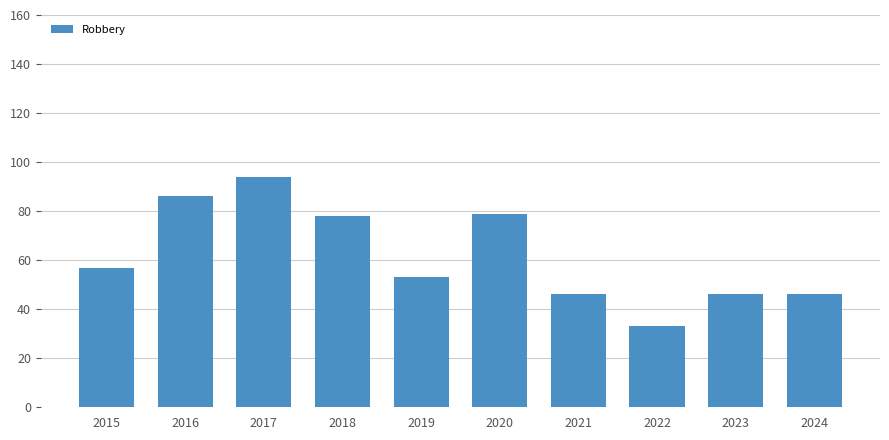

Approximately how many times larger is the value at 2015 compared to 2022?

1.7